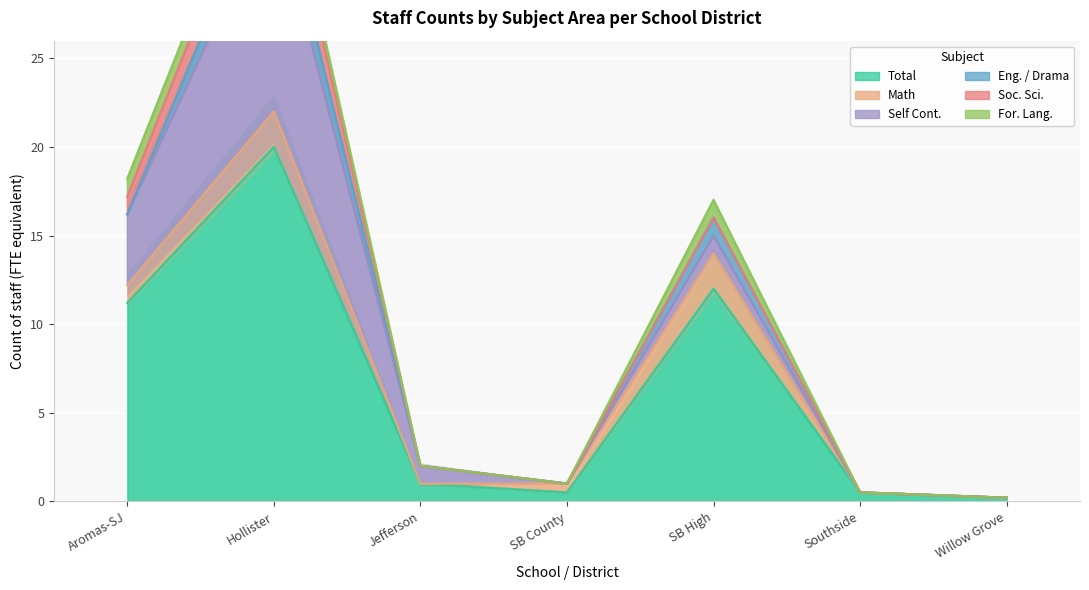

At which label does For. Lang. reach its peak?

Aromas - San Juan Unified